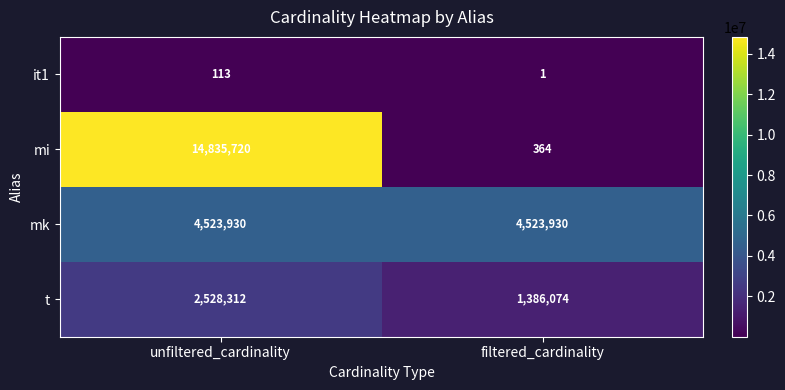

The mk series shows 1009693 at filtered_cardinality. True or false?

False